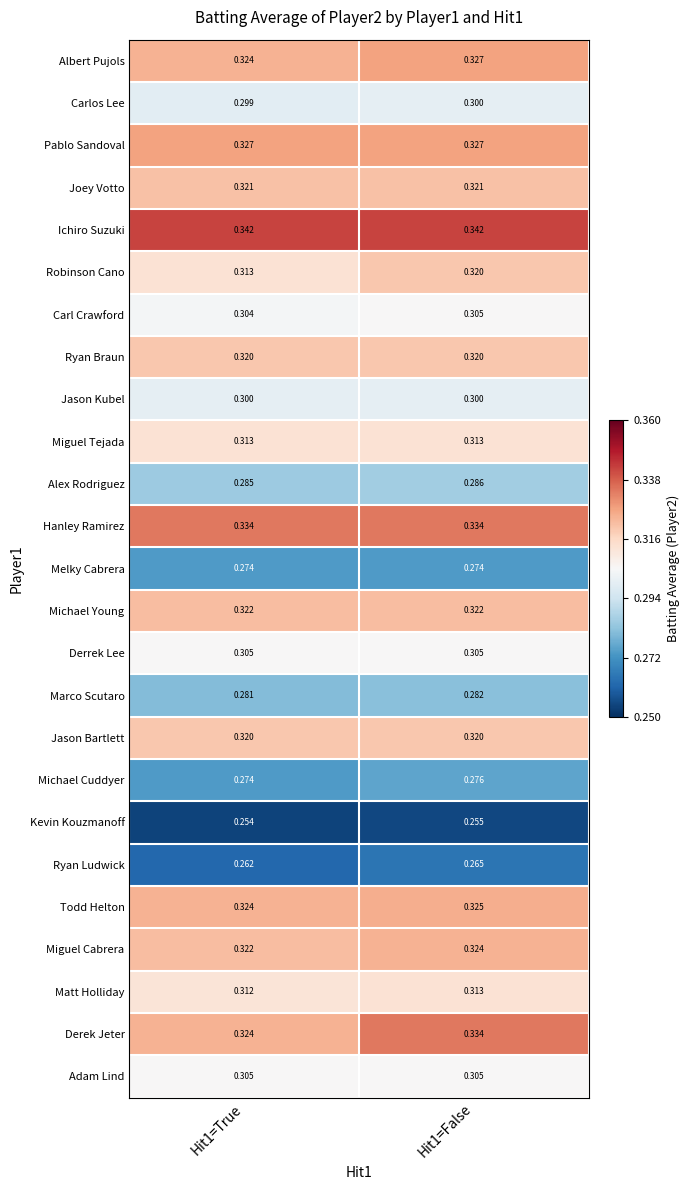

Which series changed the most between Hit1=True and Hit1=False?

Derek Jeter